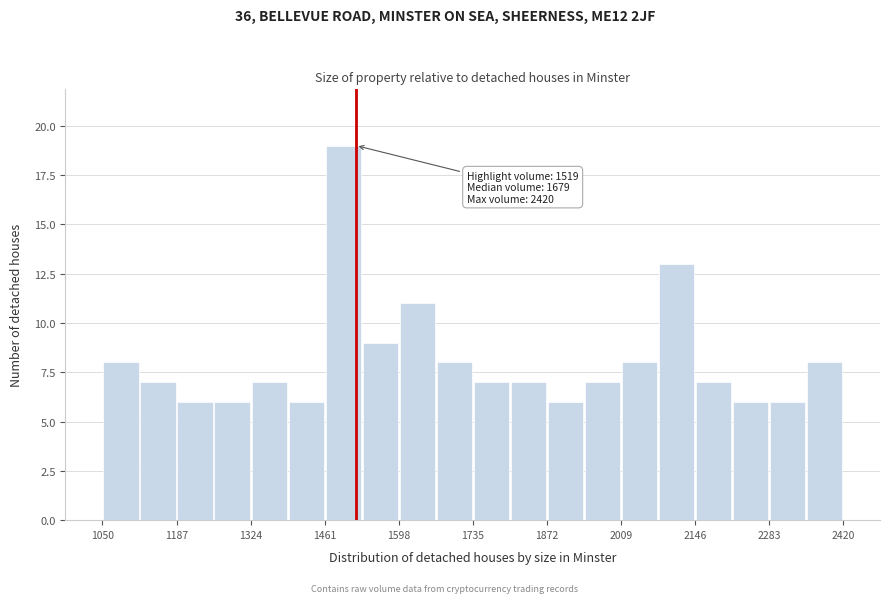

Around what value on the x-axis is the tallest bar? Give the approximate position of its centre, as read against the axis.

1500